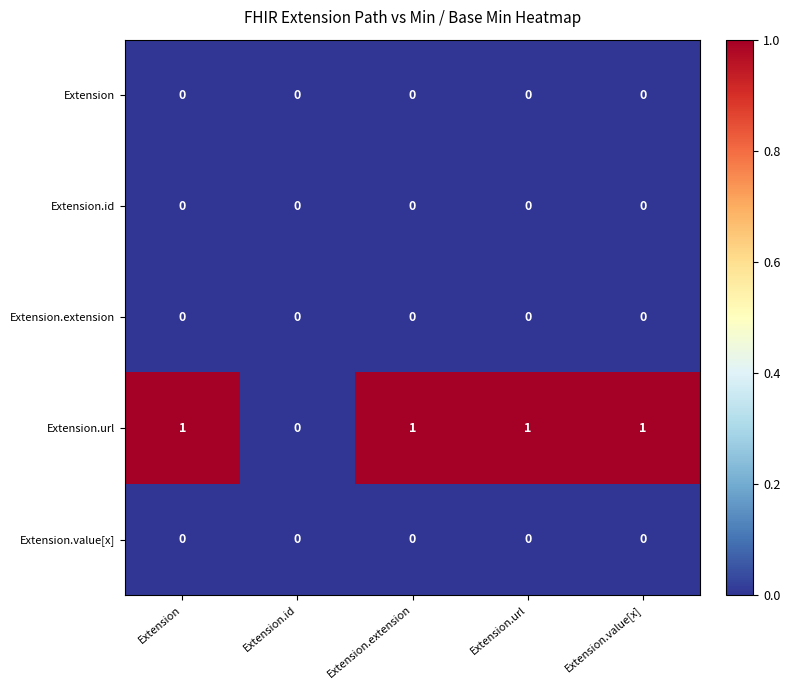

Count the number of categories in the chart.

5